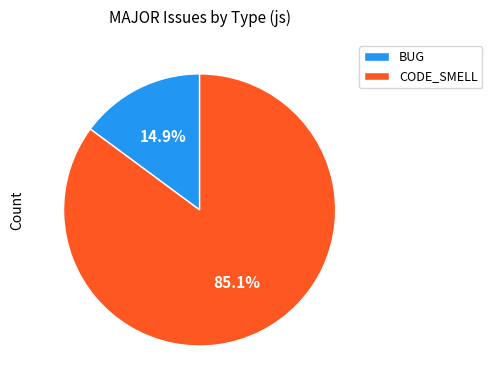

Is it true that CODE_SMELL is 85% of the pie?

True